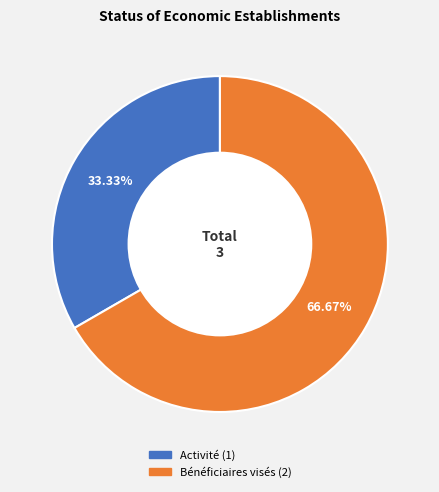

Between Bénéficiaires visés and Activité, which is larger?

Bénéficiaires visés